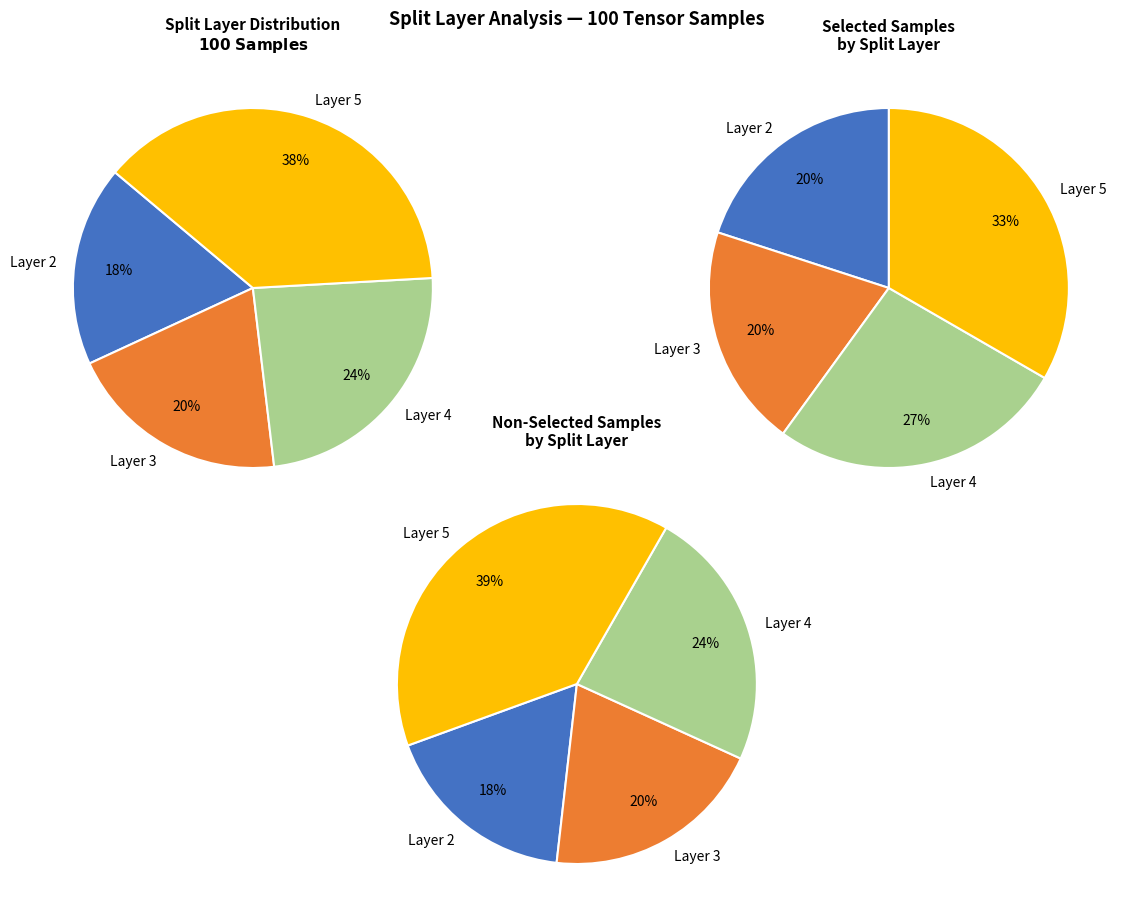

To the nearest percent, what is the combined percentage of False and True?

100%